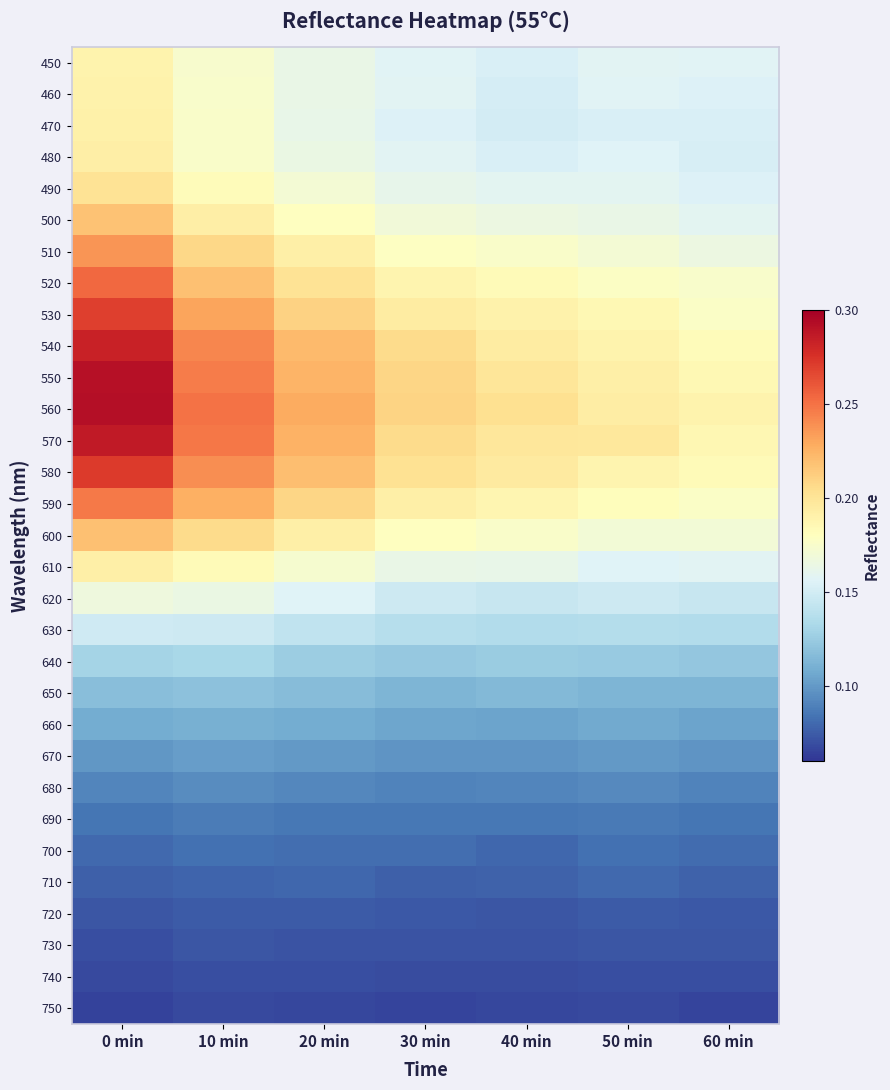

At which category is the sum across all series the highest?

0 min